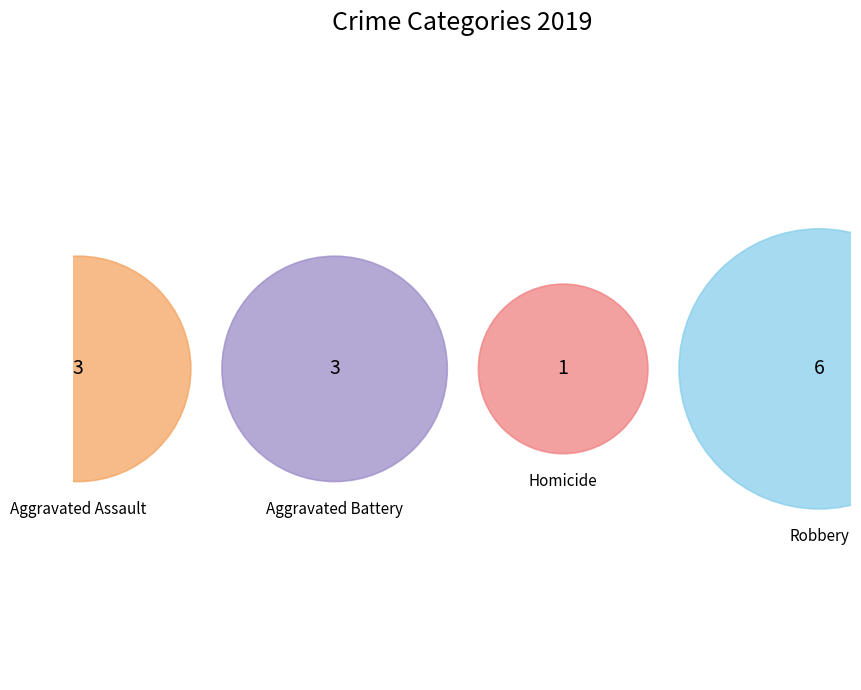

What is the ratio of the value at Aggravated Assault to the value at Robbery?

0.5